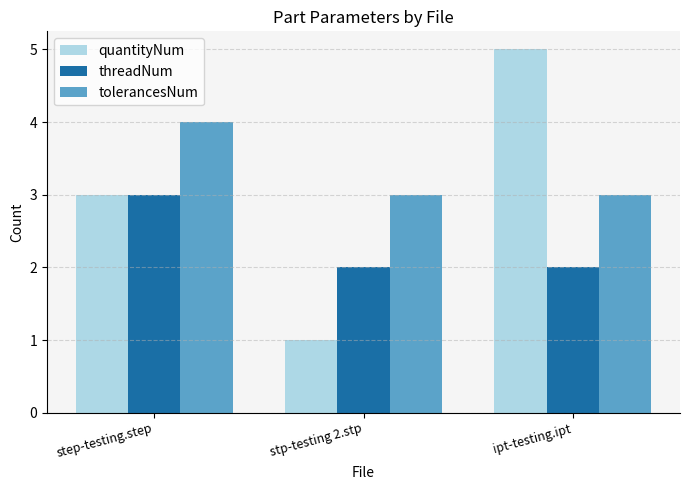

The quantityNum series shows 0 at stp-testing 2.stp. True or false?

False